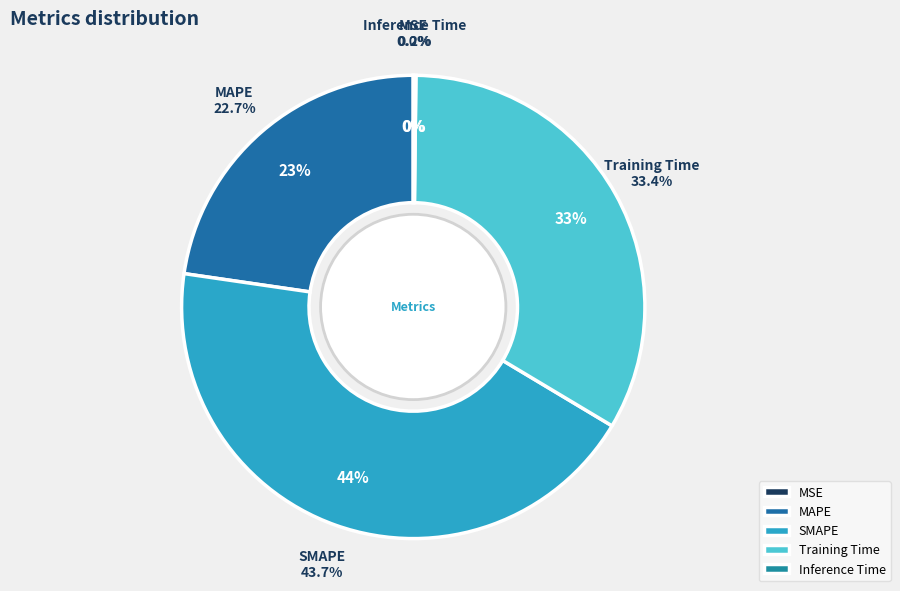

How many segments does this pie chart have?

5